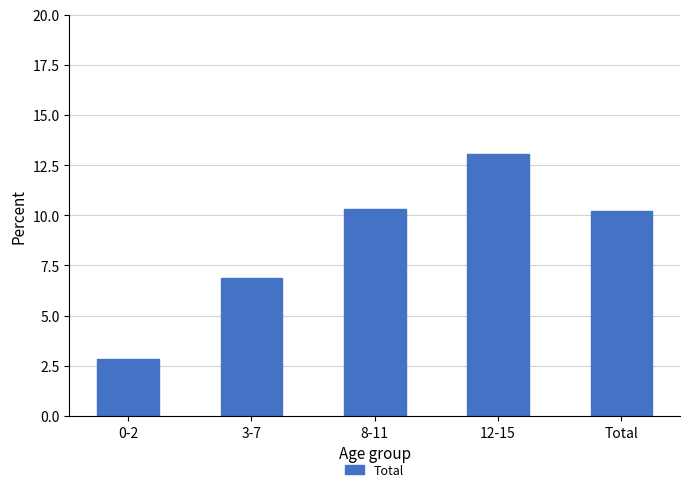

How many values exceed 10?

3